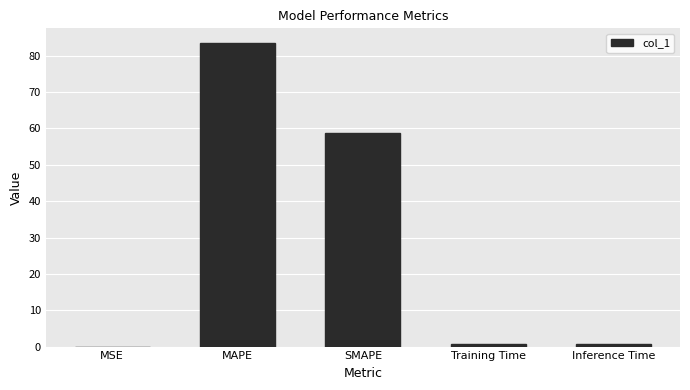

What is the sum of all values?

143.7